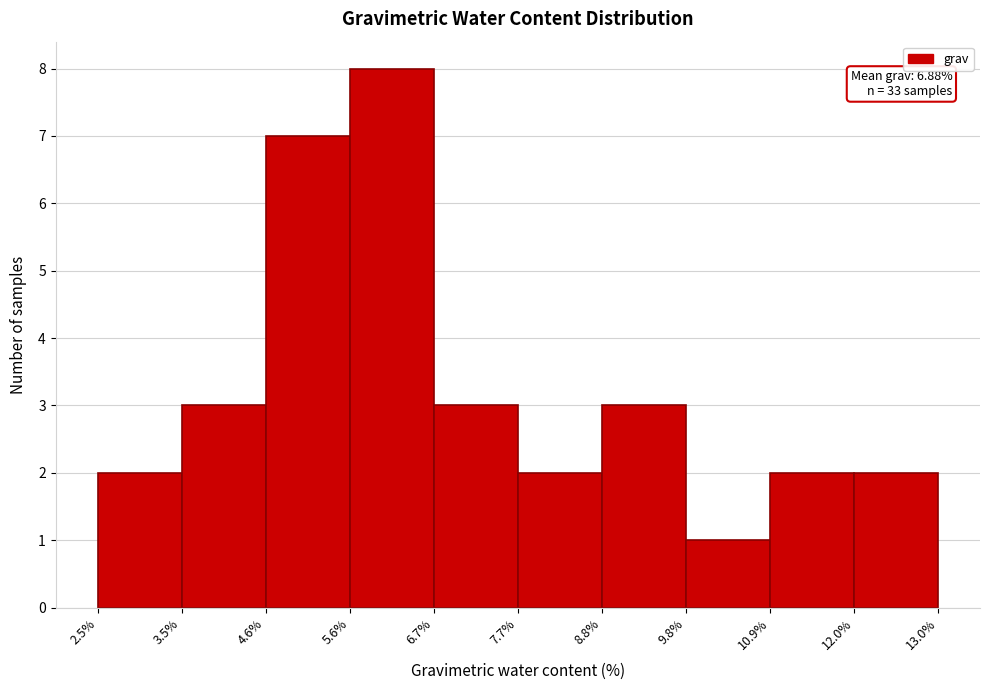

Which range on the x-axis has the tallest bar?

5.6% to 6.7%